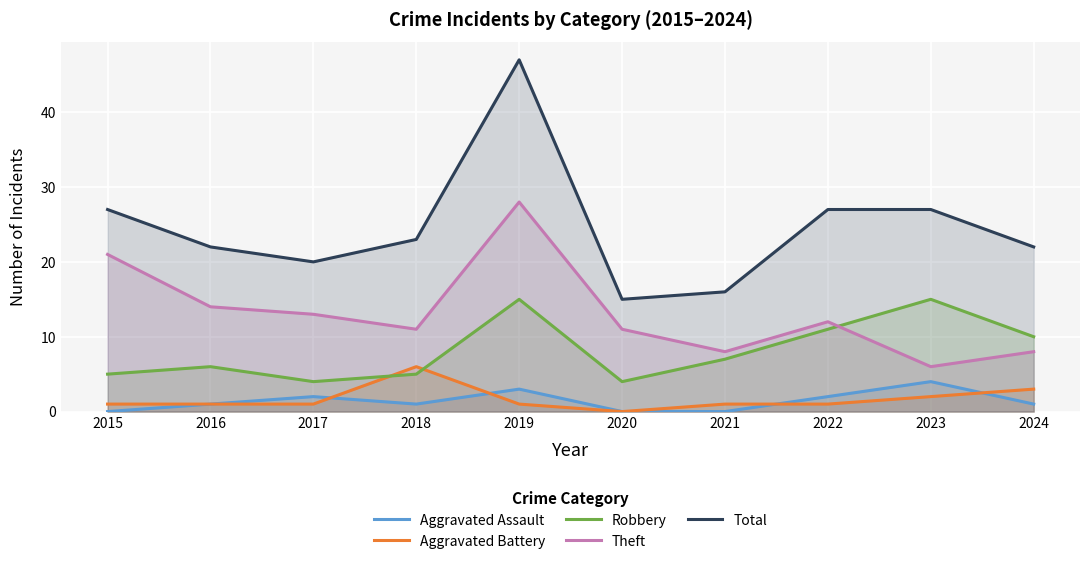

How many interior local valleys does the Theft series have?

3